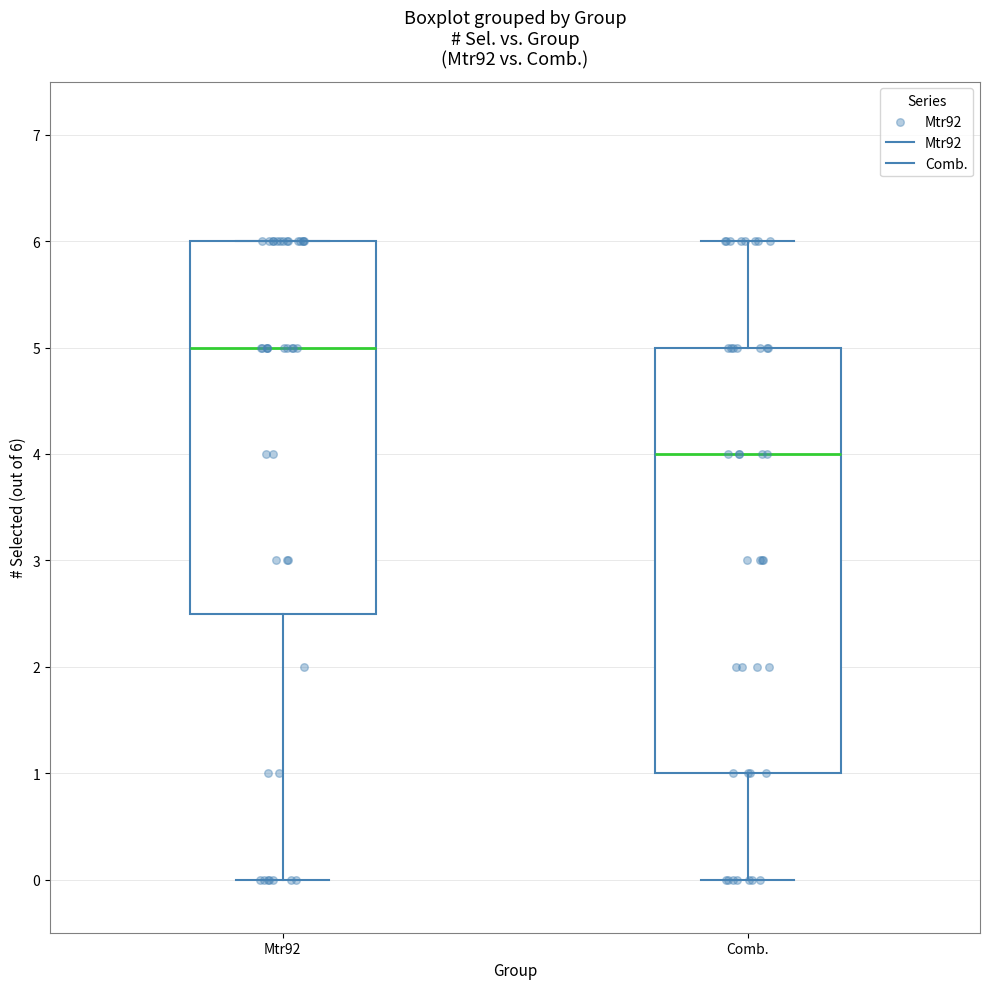

Reading left to right, transcribe this box plot: for each box, give where its median line is, the range the box spans, and where its two whiskers end, as read against the y-axis. The values are not printed on the chart, so give them approximately, as read against the axis.

Mtr92: median 5.0, box 2.5 to 6.0, whiskers 0.0 to 6.0
Comb.: median 4.0, box 1.0 to 5.0, whiskers 0.0 to 6.0